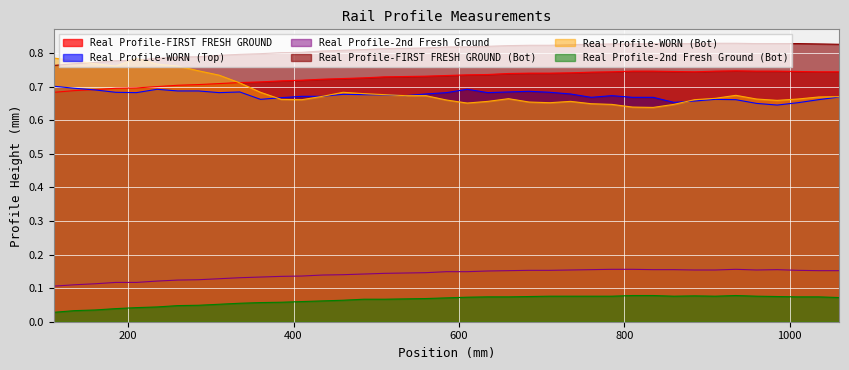

True or false: Real Profile-WORN (Top) and Real Profile-2nd Fresh Ground intersect in this chart.

False